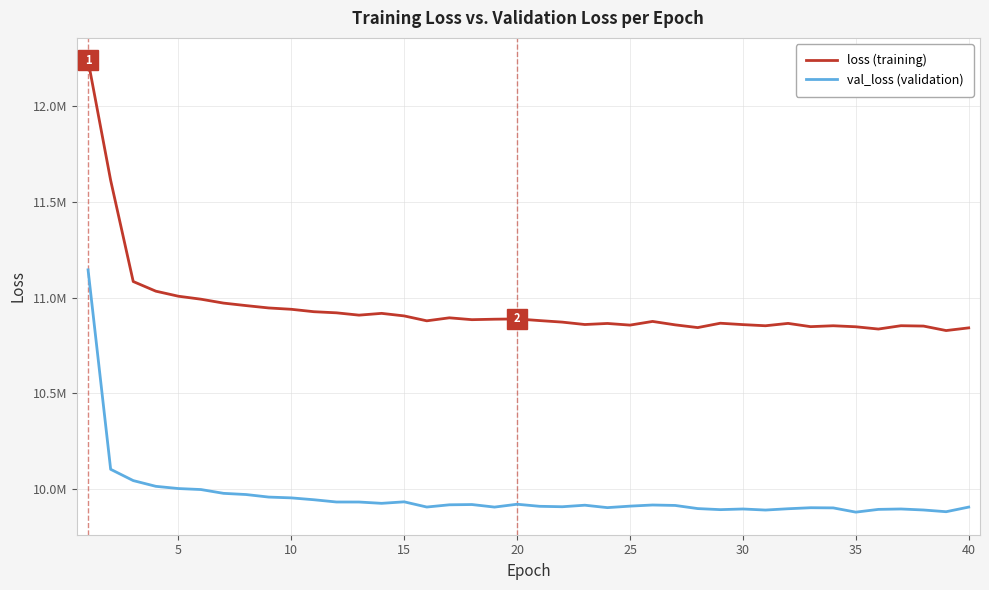

What are all the series names shown in the legend?

loss (training), val_loss (validation)